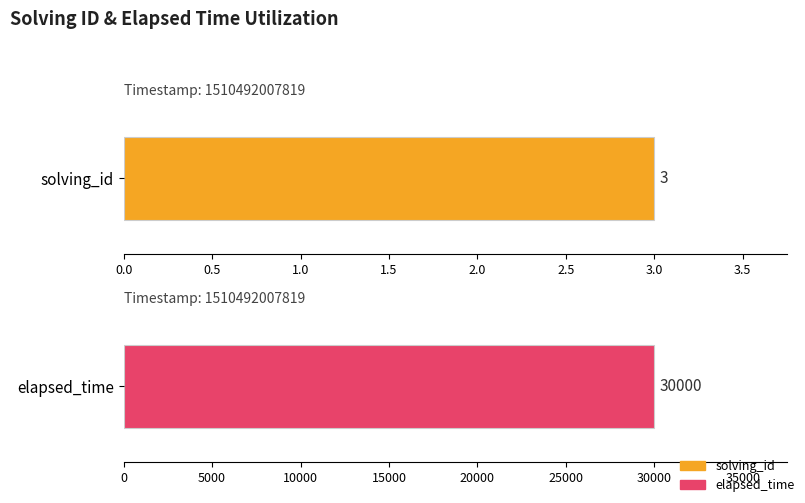

List the series in order of their peak value, lowest first.

solving_id, elapsed_time